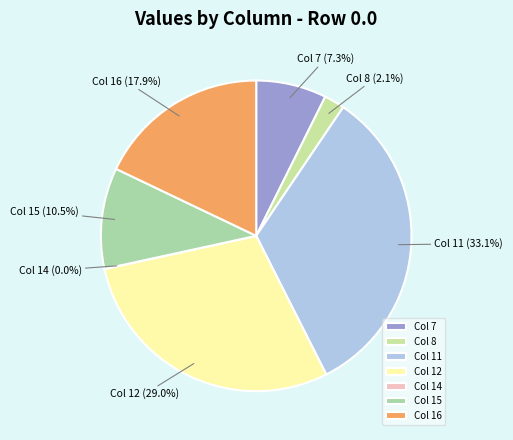

Combined, do Col 15 and Col 12 account for over 50%?

No